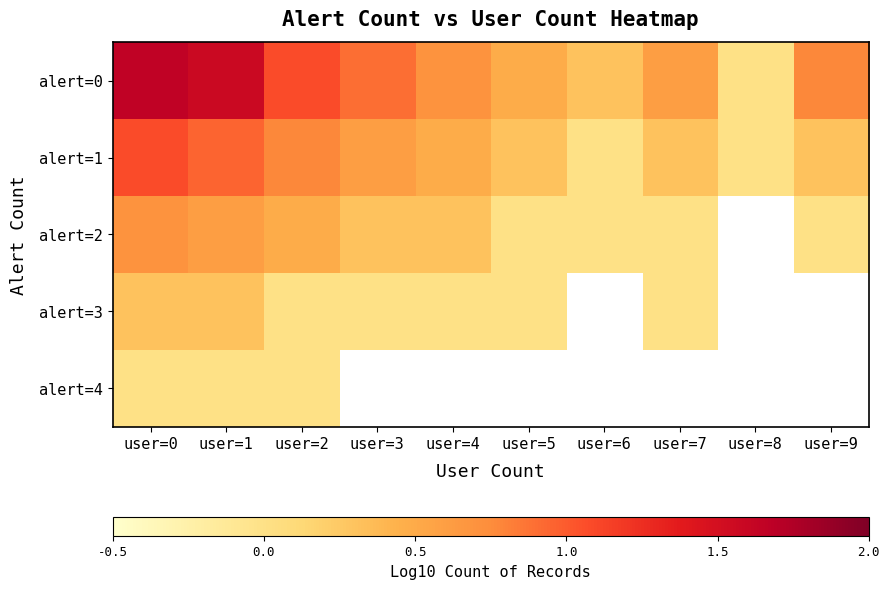

List the labels in order of alert=1 value, smallest first.

user=6, user=8, user=5, user=7, user=9, user=4, user=3, user=2, user=1, user=0